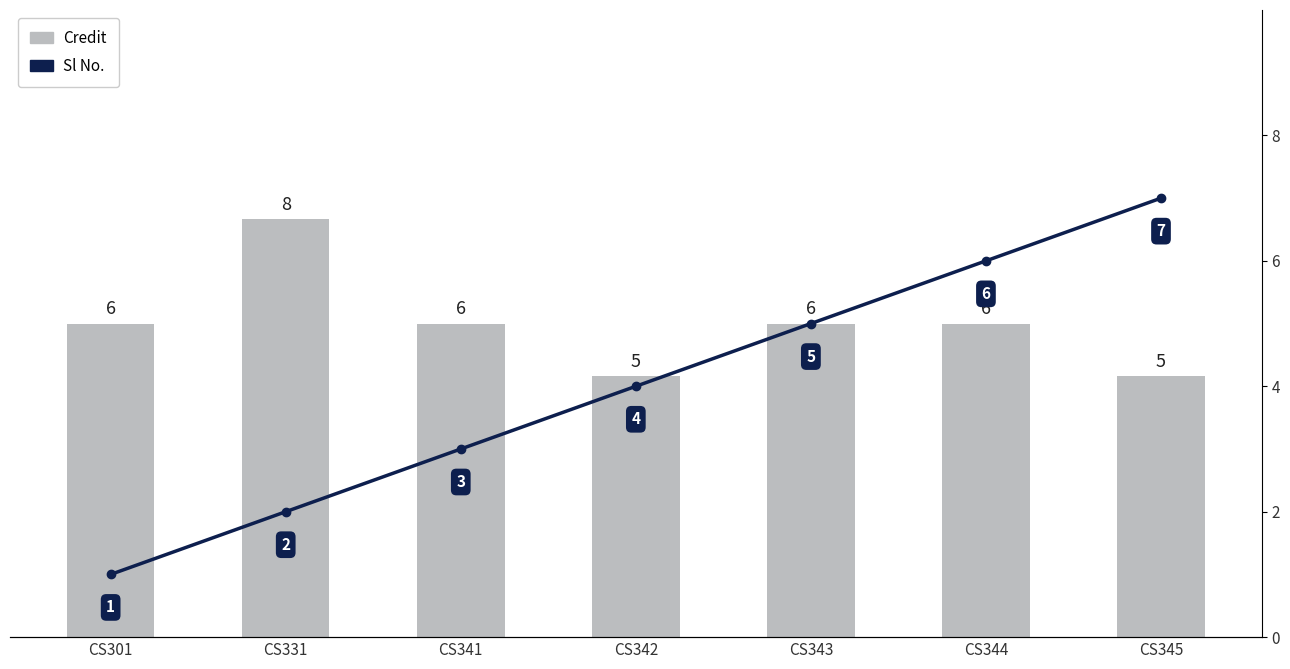

What is the difference between the highest and lowest values at CS331?

6